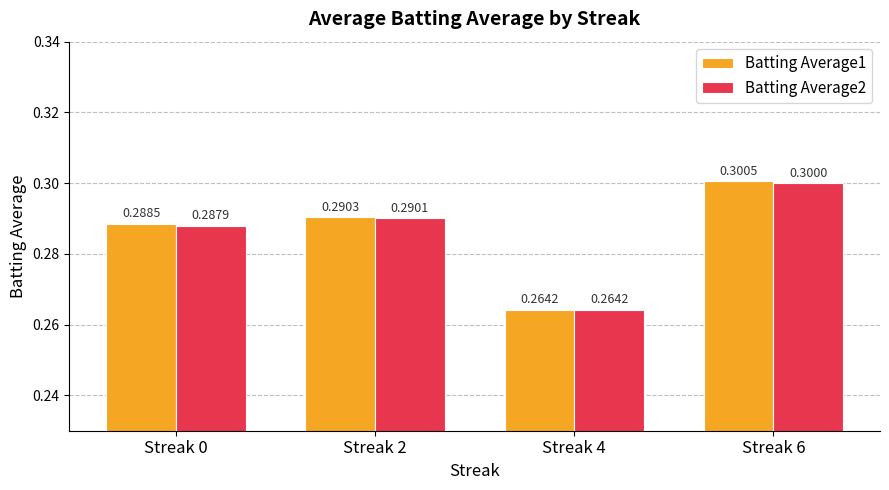

Does the chart contain stacked bars?

No